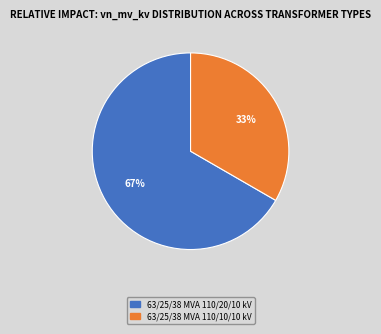

The 63/25/38 MVA 110/20/10 kV slice represents 67% of the pie. True or false?

True